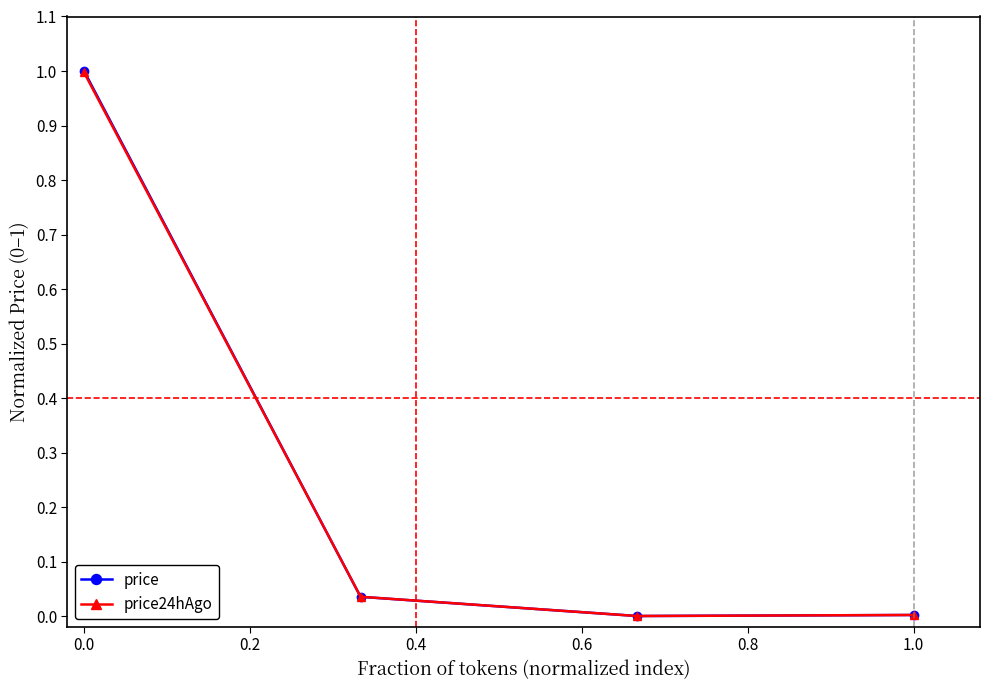

What is the difference between the maximum and minimum values in the price24hAgo series?

1.0